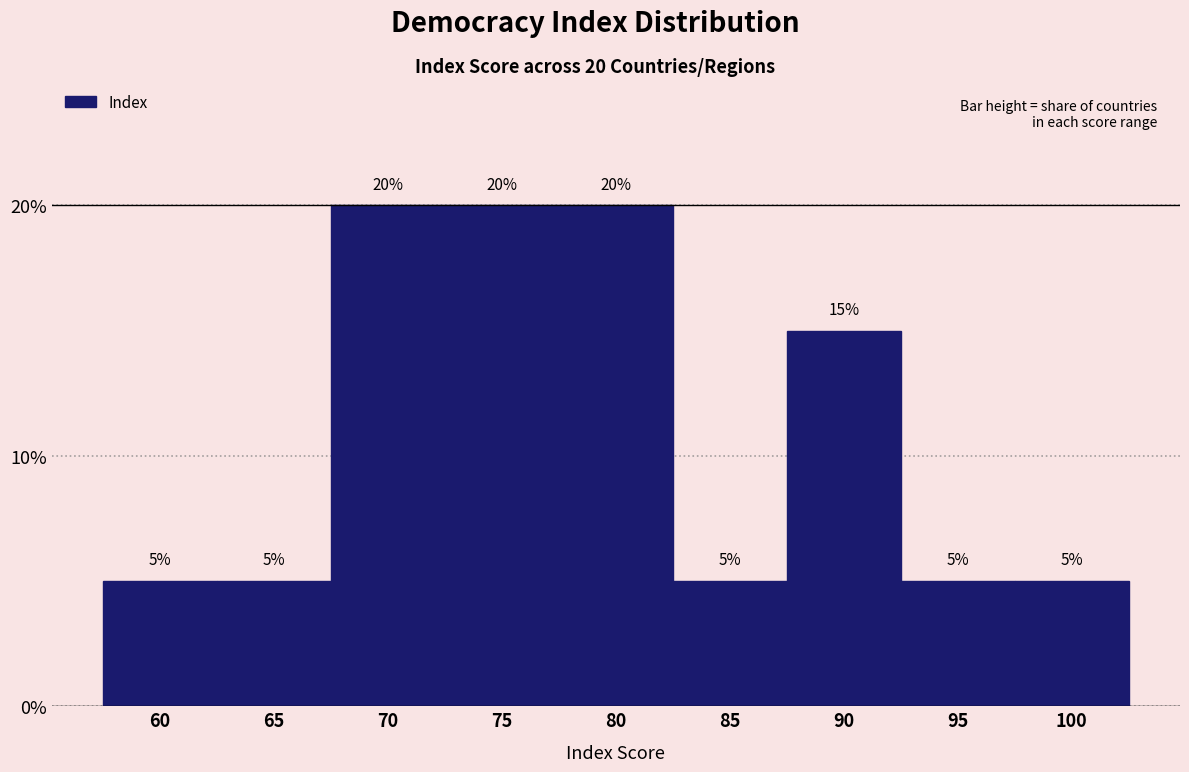

Are the bars horizontal?

No